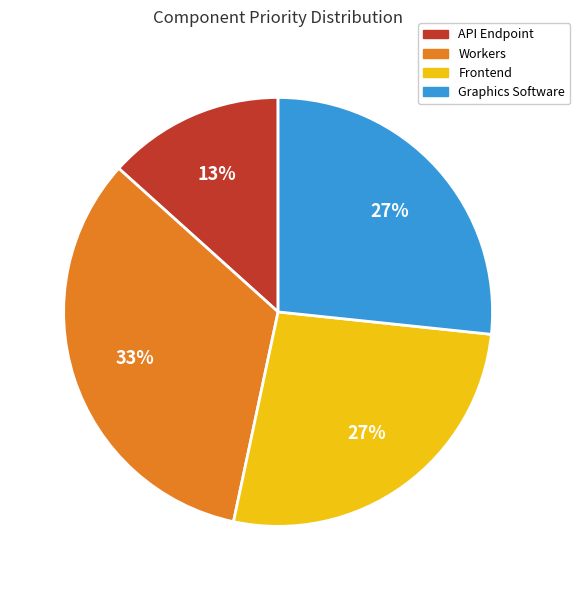

Combined, do Graphics Software and Workers account for over 50%?

Yes